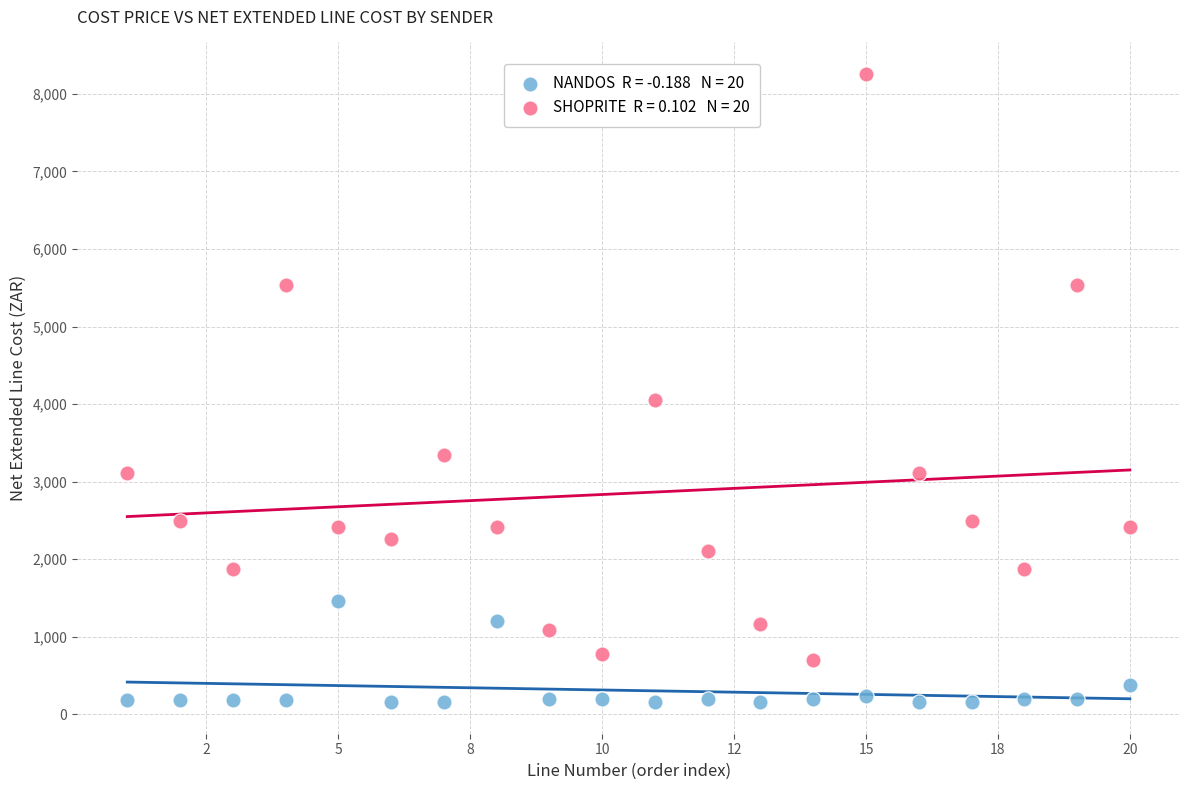

Across all series, what Y value is closest to 4206?

4050.3